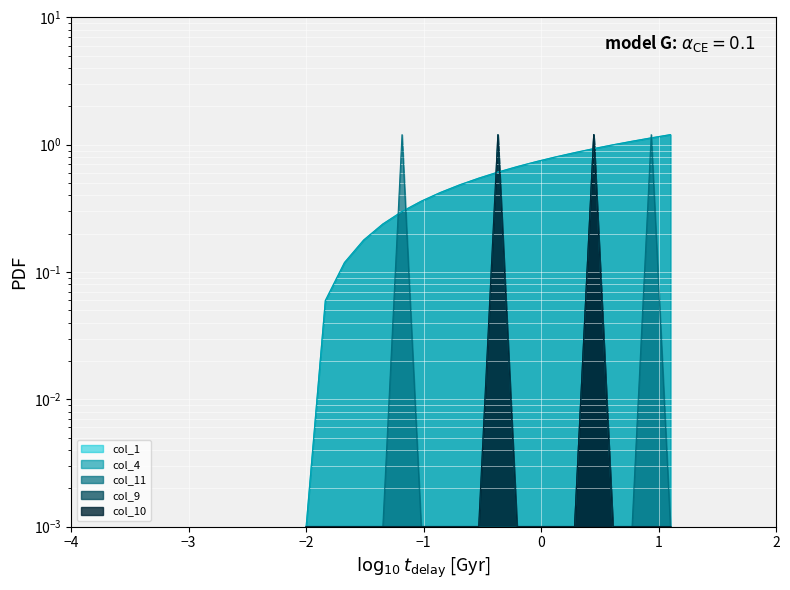

True or false: col_4 has more than 1 points higher than both neighbors.

False